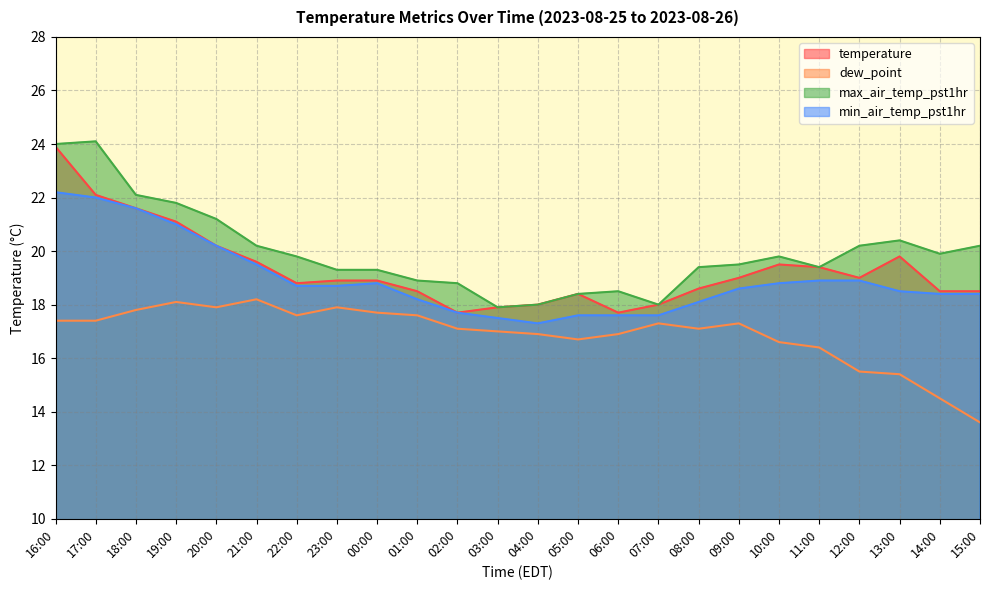

Reading right to left, list all the values displayed in this chart.

temperature: 18.5	18.5	19.8	19.0	19.4	19.5	19.0	18.6	18.0	17.7	18.4	18.0	17.9	17.7	18.5	18.9	18.9	18.8	19.6	20.2	21.1	21.6	22.1	23.9
dew_point: 13.6	14.5	15.4	15.5	16.4	16.6	17.3	17.1	17.3	16.9	16.7	16.9	17.0	17.1	17.6	17.7	17.9	17.6	18.2	17.9	18.1	17.8	17.4	17.4
max_air_temp_pst1hr: 20.2	19.9	20.4	20.2	19.4	19.8	19.5	19.4	18.0	18.5	18.4	18.0	17.9	18.8	18.9	19.3	19.3	19.8	20.2	21.2	21.8	22.1	24.1	24.0
min_air_temp_pst1hr: 18.4	18.4	18.5	18.9	18.9	18.8	18.6	18.1	17.6	17.6	17.6	17.3	17.5	17.7	18.2	18.8	18.7	18.7	19.5	20.2	21.0	21.6	22.0	22.2